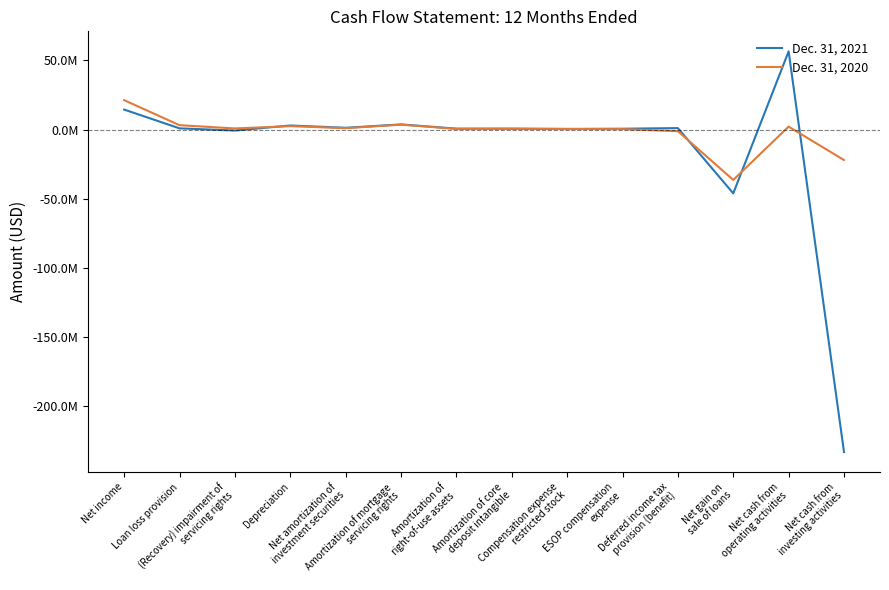

What is the smallest value displayed?

-232921000